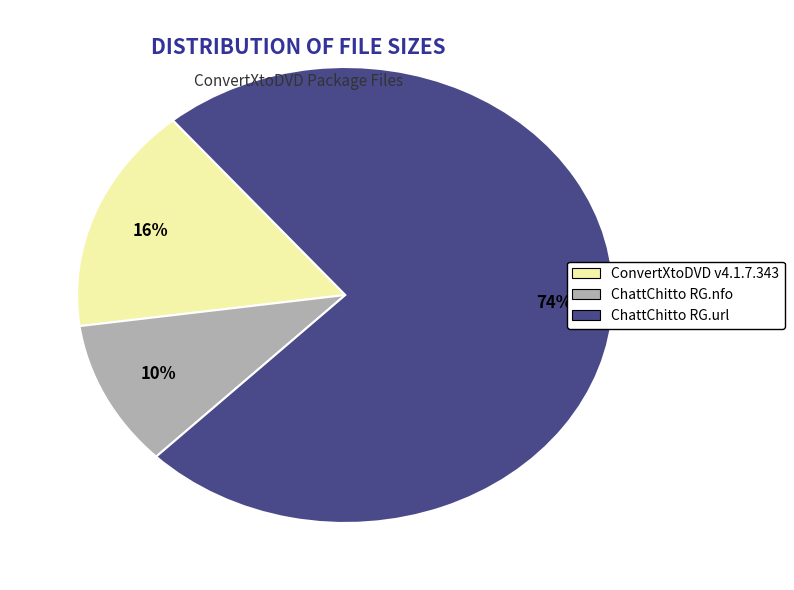

Is there a majority slice in this chart?

Yes